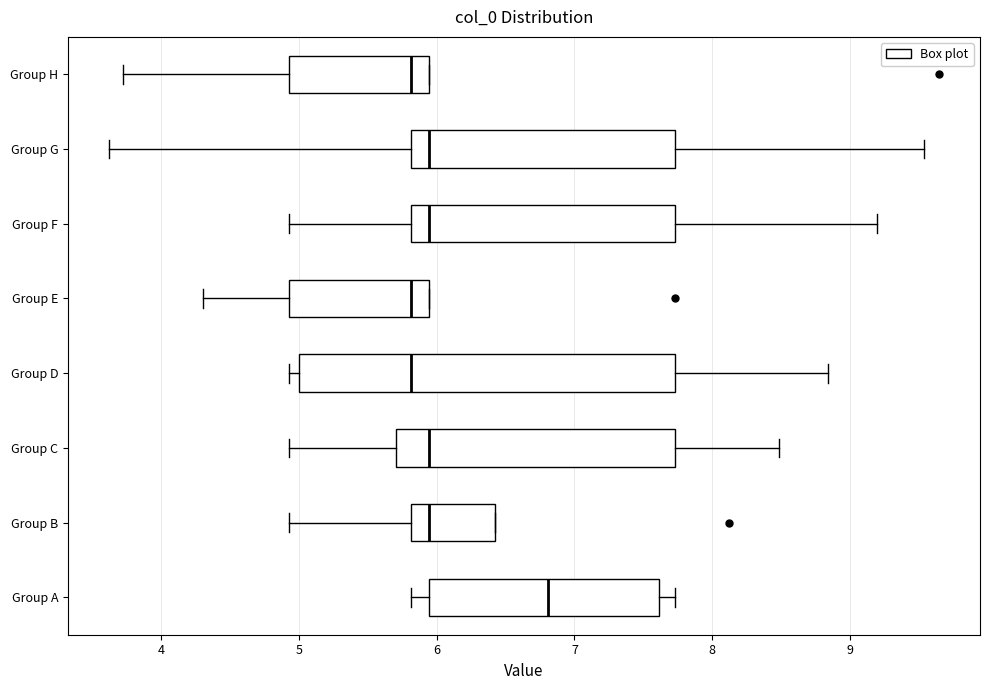

Where is the left edge of the box for Group B on the x-axis? The values are not printed on the chart, so give them approximately, as read against the axis.

5.8